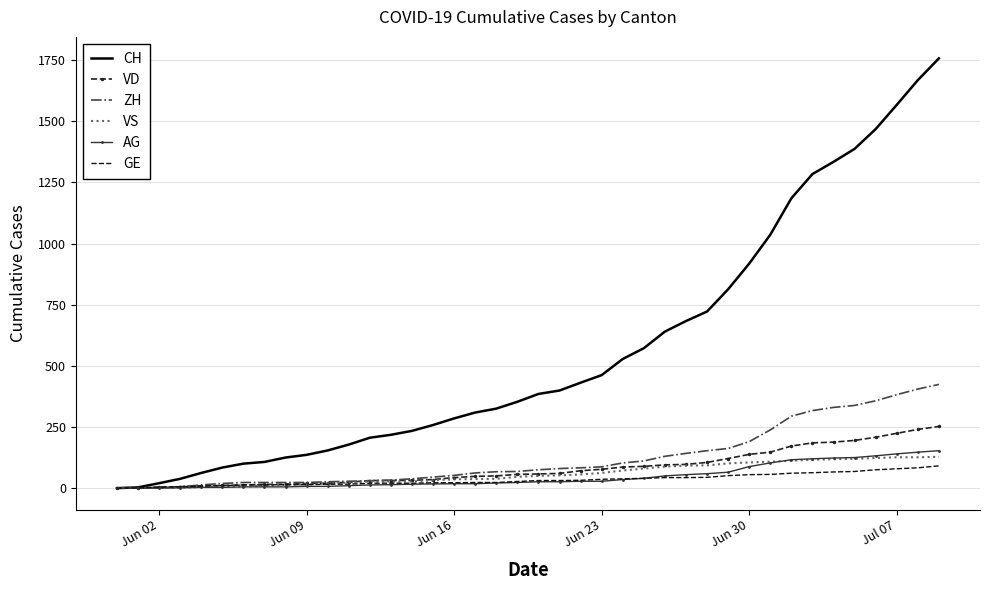

Which series has the widest spread of values?

CH